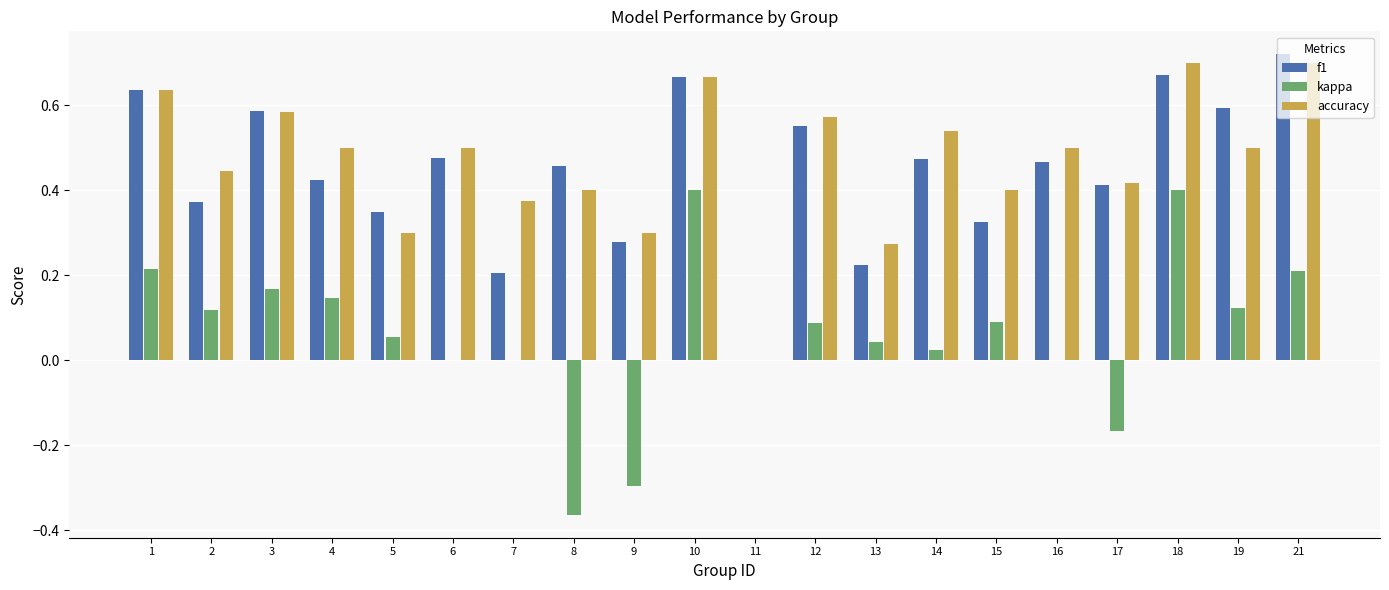

Is it true that f1 equals -0.5 at 11?

False